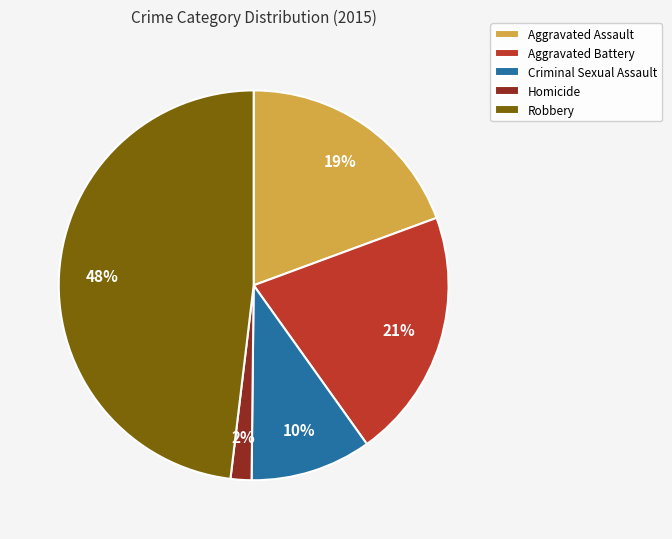

Combined, do Robbery and Criminal Sexual Assault account for over 50%?

Yes